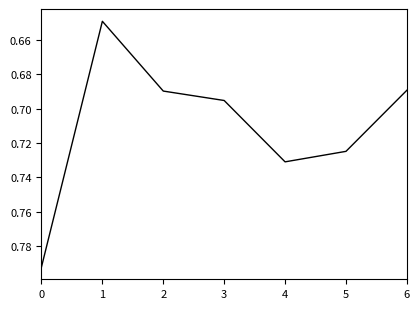

Where is the first local minimum?

1